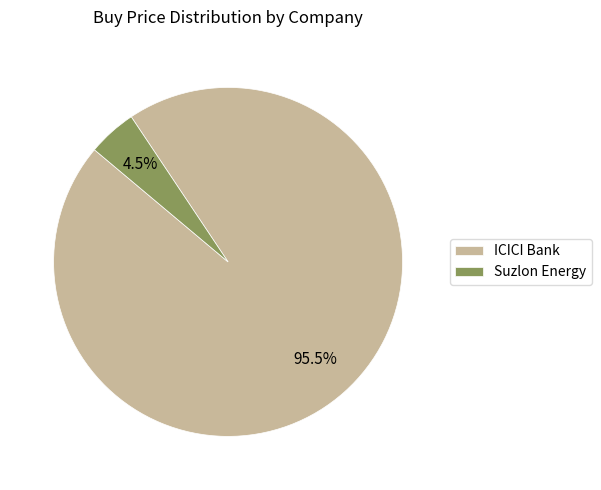

Is the sum of Suzlon Energy and ICICI Bank greater than half?

Yes